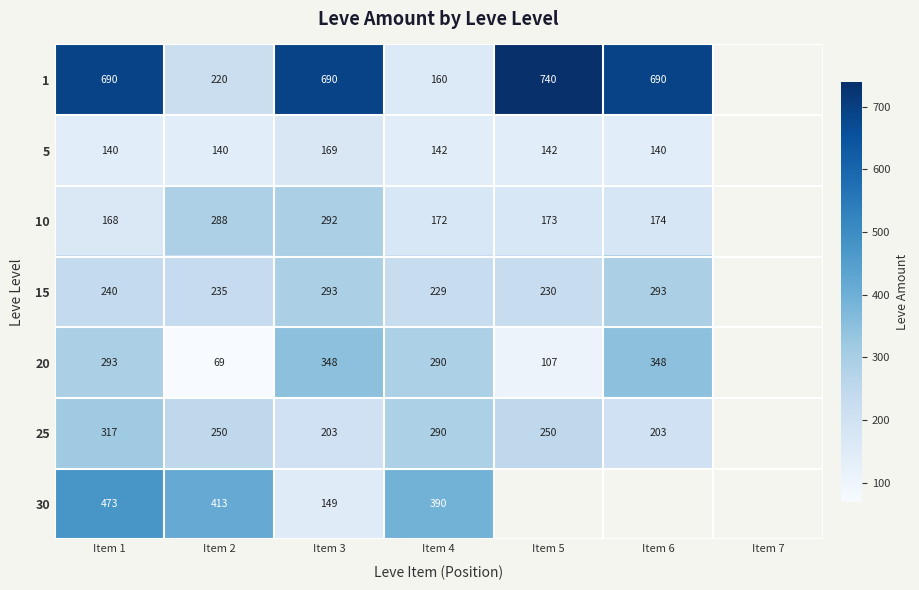

What is the difference between the highest and lowest values at Item 4?

248